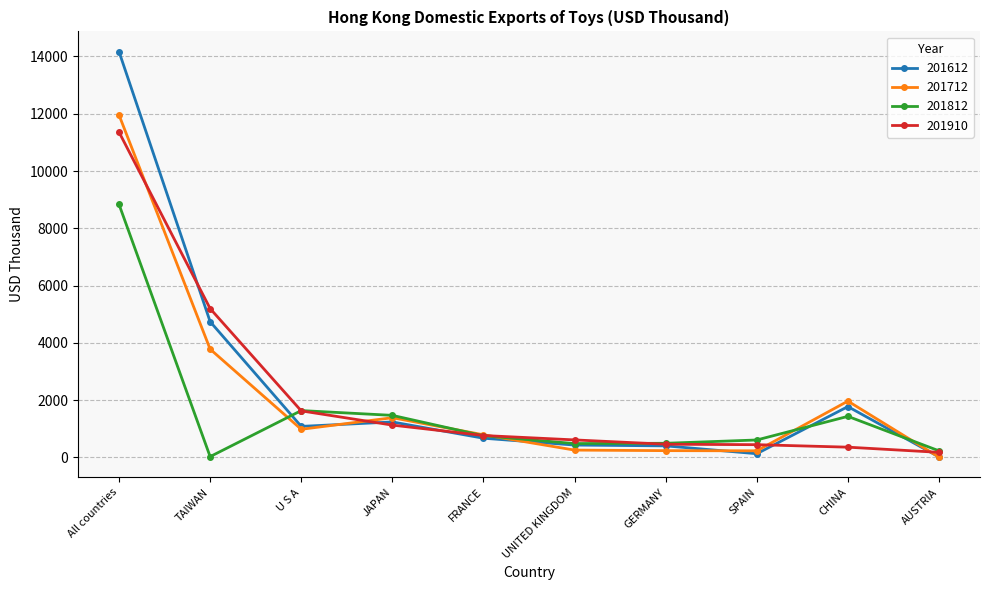

What is the sum of the 201712 values at FRANCE and CHINA?

2750.9